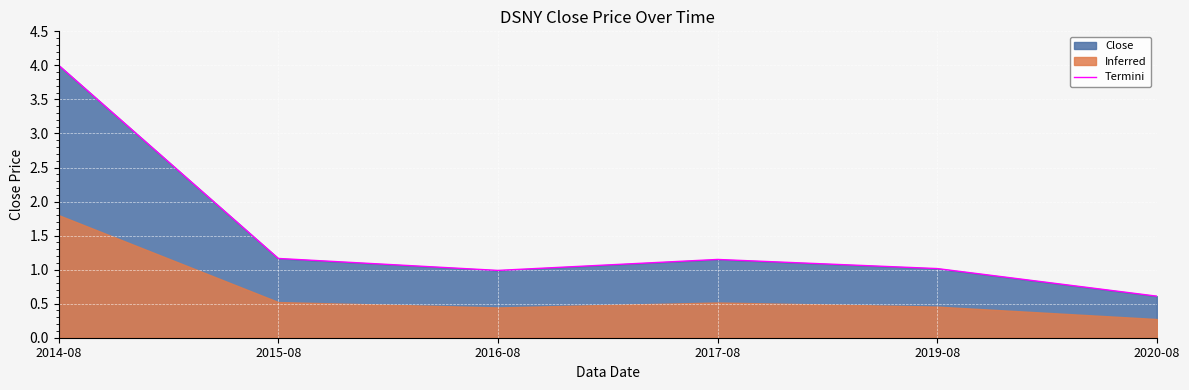

Reading left to right, transcribe all the data shown in this chart.

2014-08=4.0	2015-08=1.2	2016-08=1.0	2017-08=1.1	2019-08=1.0	2020-08=0.6